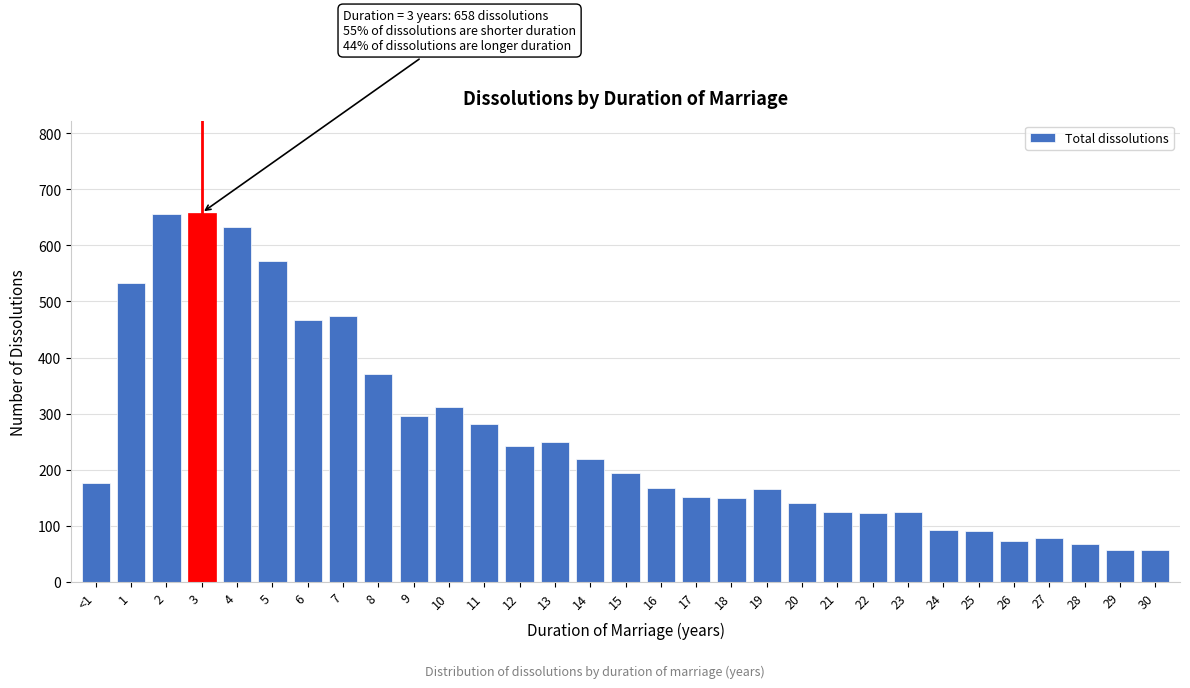

Between 5 and 3, which is larger?

3